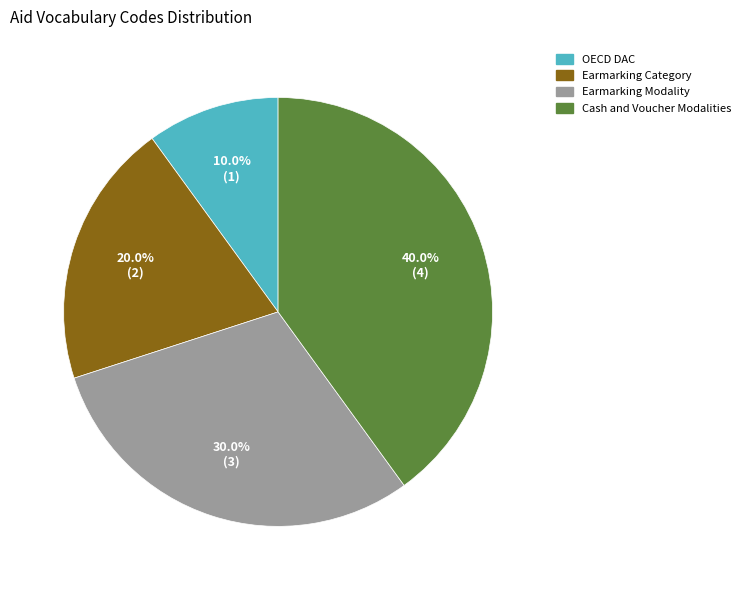

What portion of the pie excludes Earmarking Modality?

70.0%